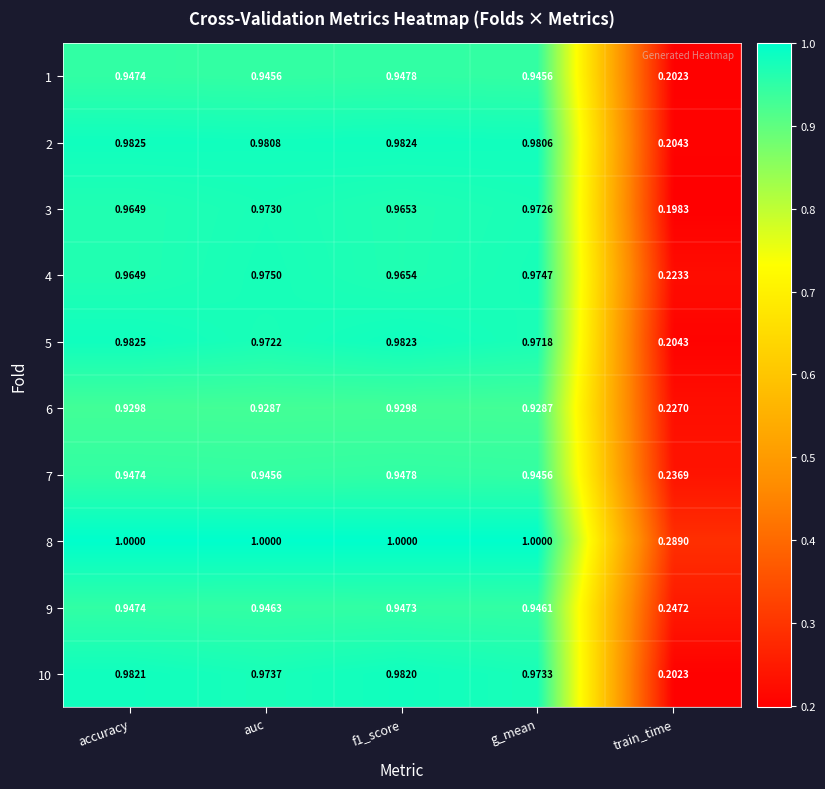

Which series has the widest spread of values?

10